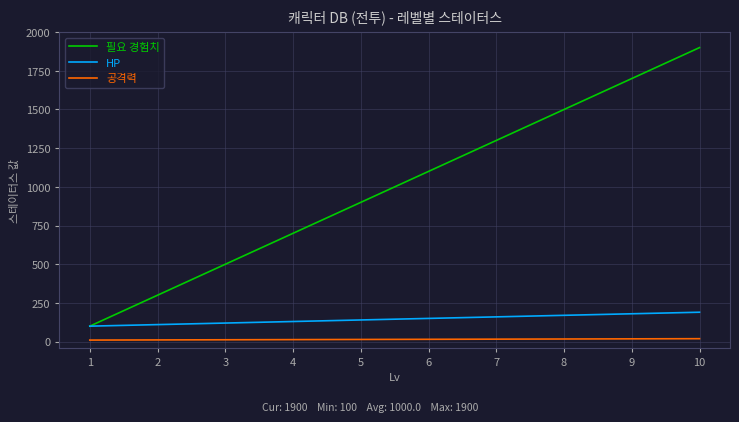

The value of HP at 5 is 140. True or false?

True